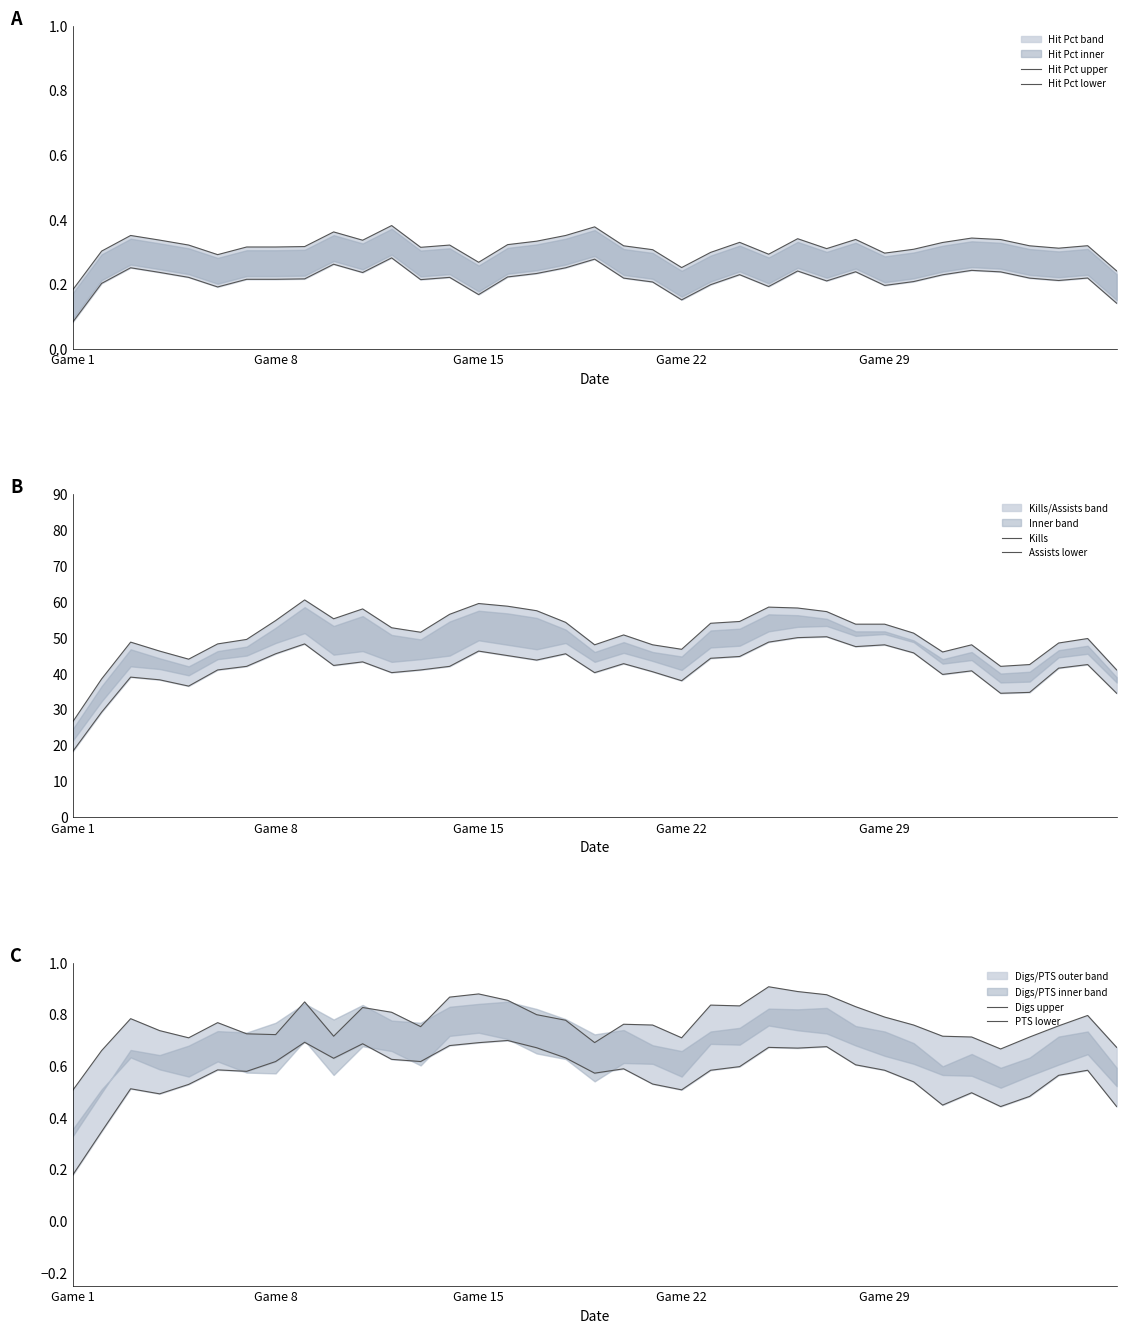

The Kills series shows 46.8 at Game 22. True or false?

True